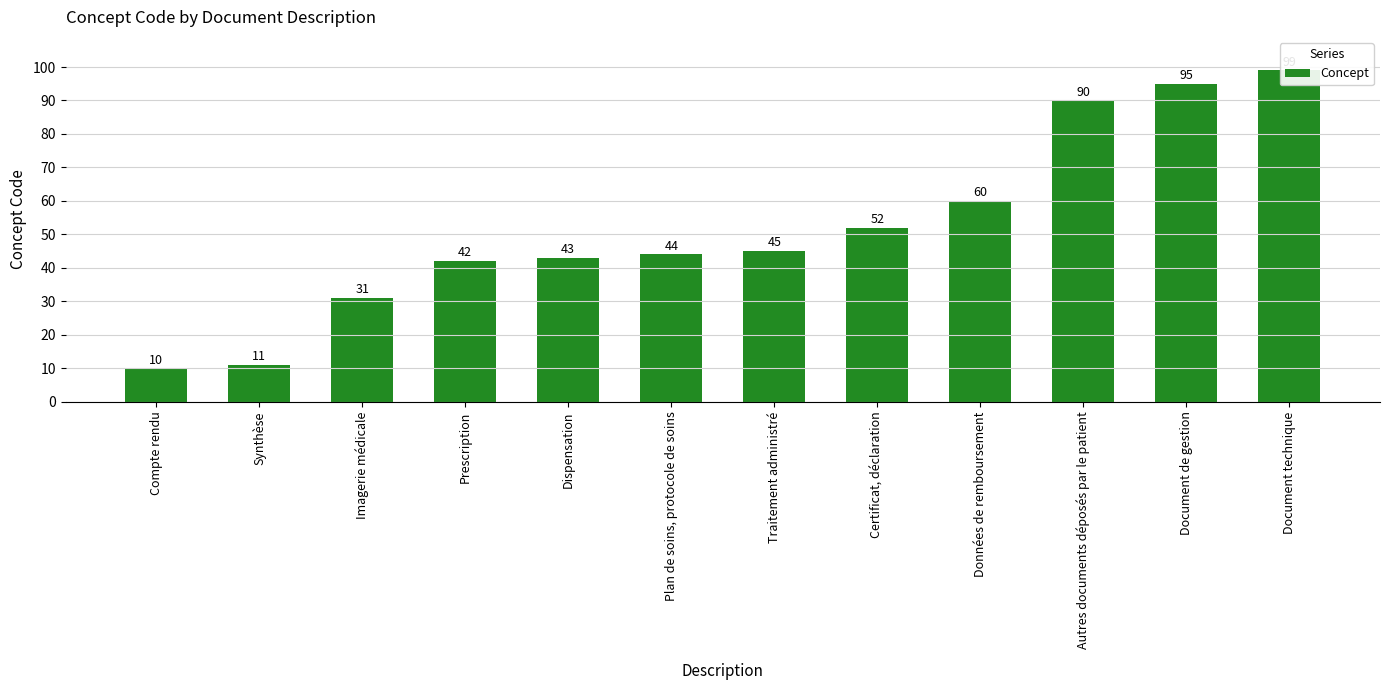

What position from the right is Document technique?

1